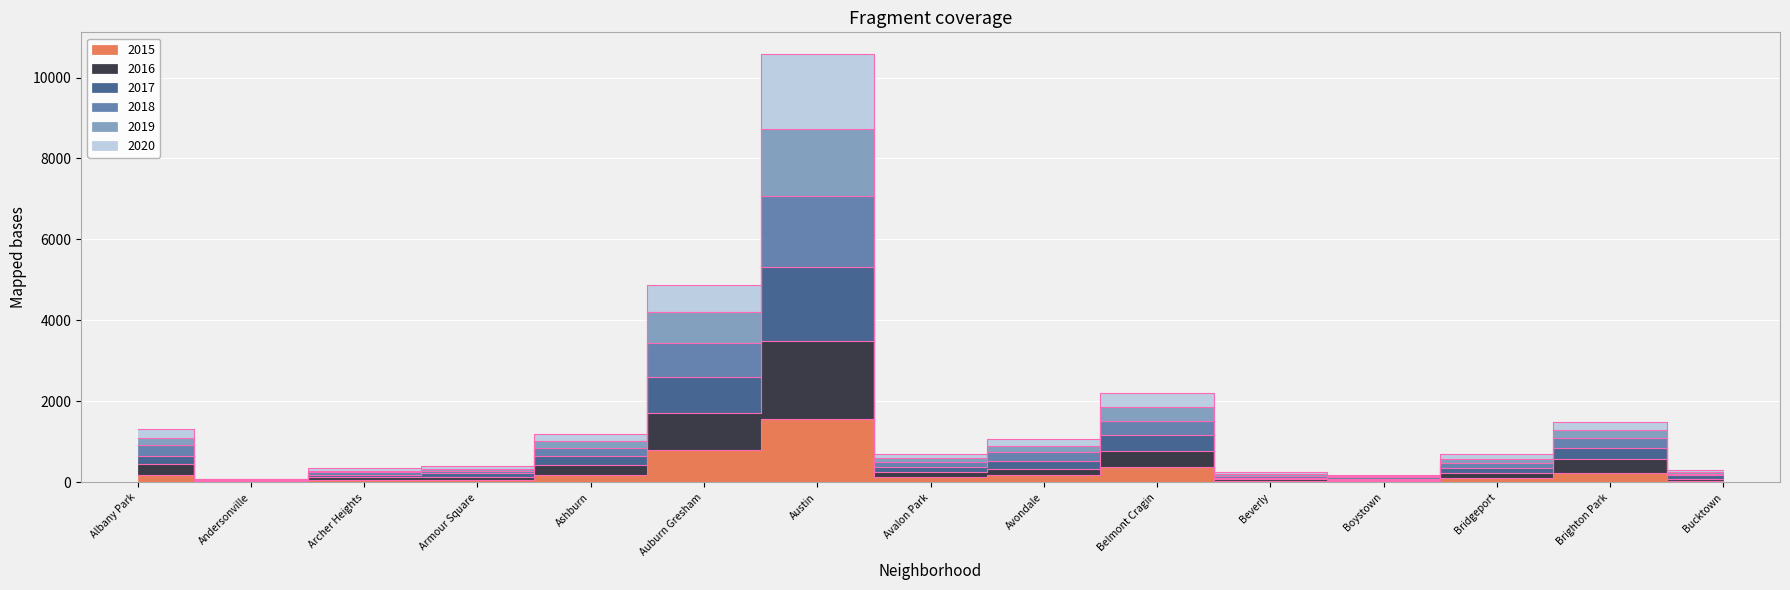

At which label does 2015 reach its peak?

Austin